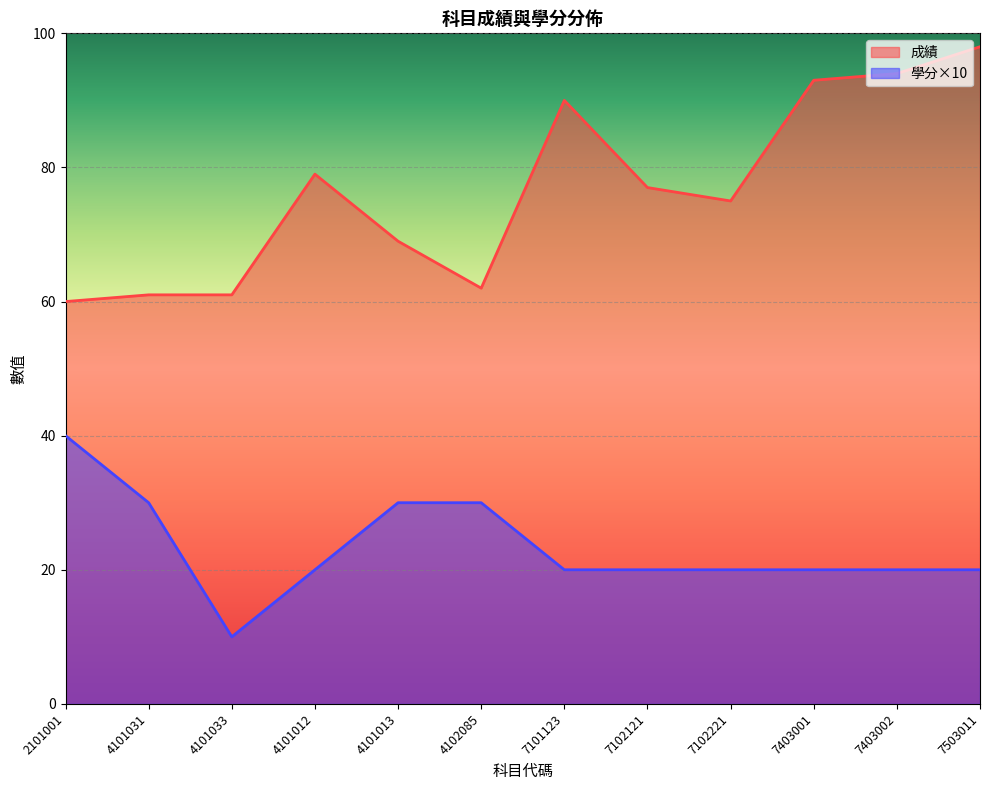

What is the label of the 9th point from the left?

7102221